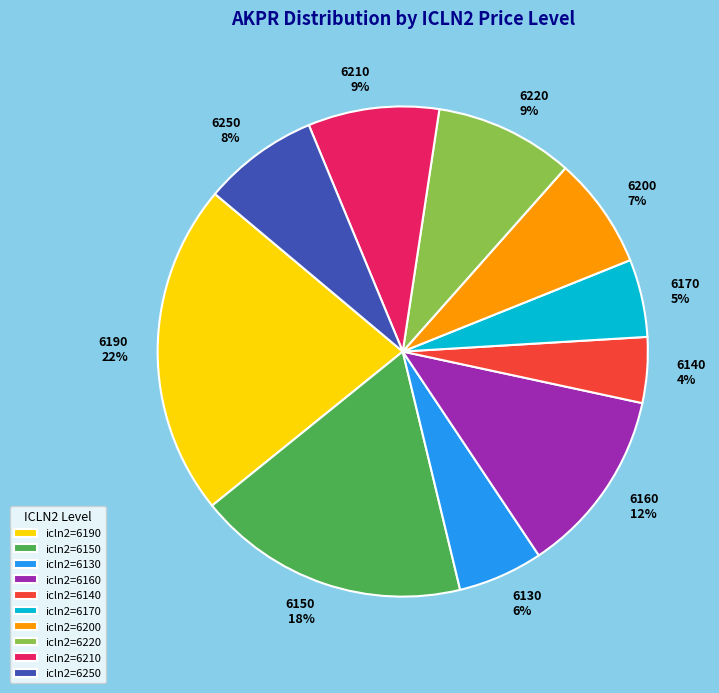

How many slices are in this pie chart?

10